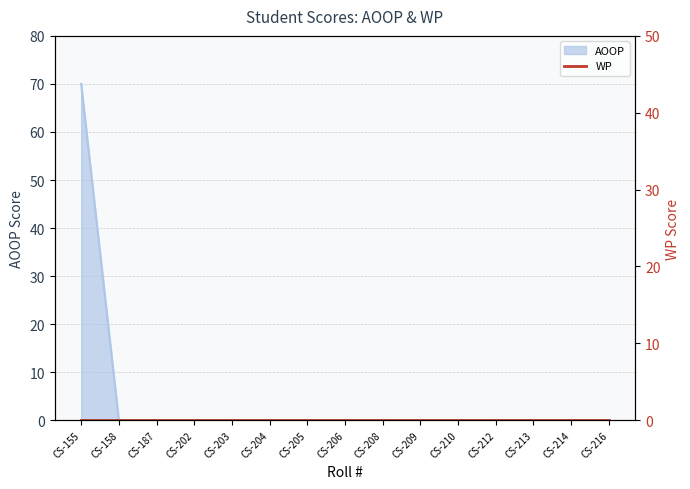

Reading left to right, list all the values displayed in this chart.

CS-155=70	CS-158=0	CS-187=0	CS-202=0	CS-203=0	CS-204=0	CS-205=0	CS-206=0	CS-208=0	CS-209=0	CS-210=0	CS-212=0	CS-213=0	CS-214=0	CS-216=0